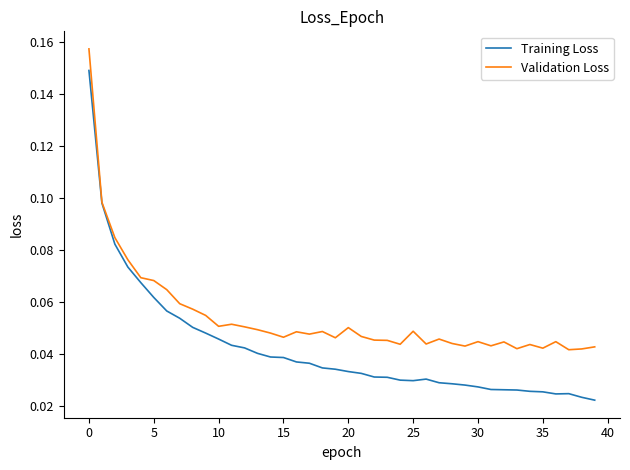

Which series has the largest total across all categories?

Validation Loss